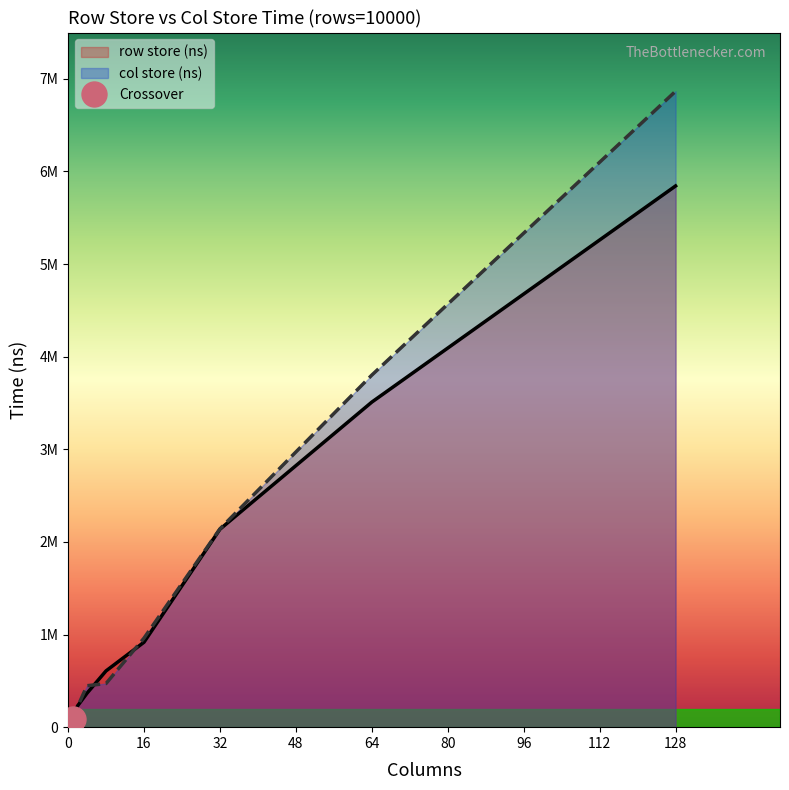

List the series in order of their peak value, highest first.

col store (ns), row store (ns)